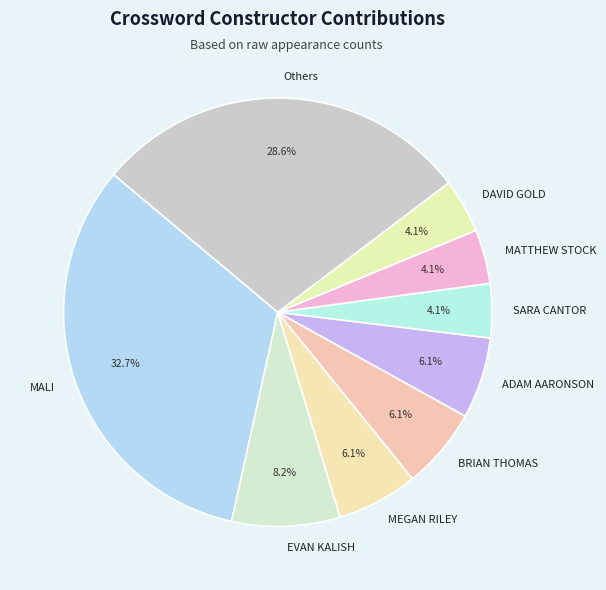

The ADAM AARONSON slice represents 6% of the pie. True or false?

True